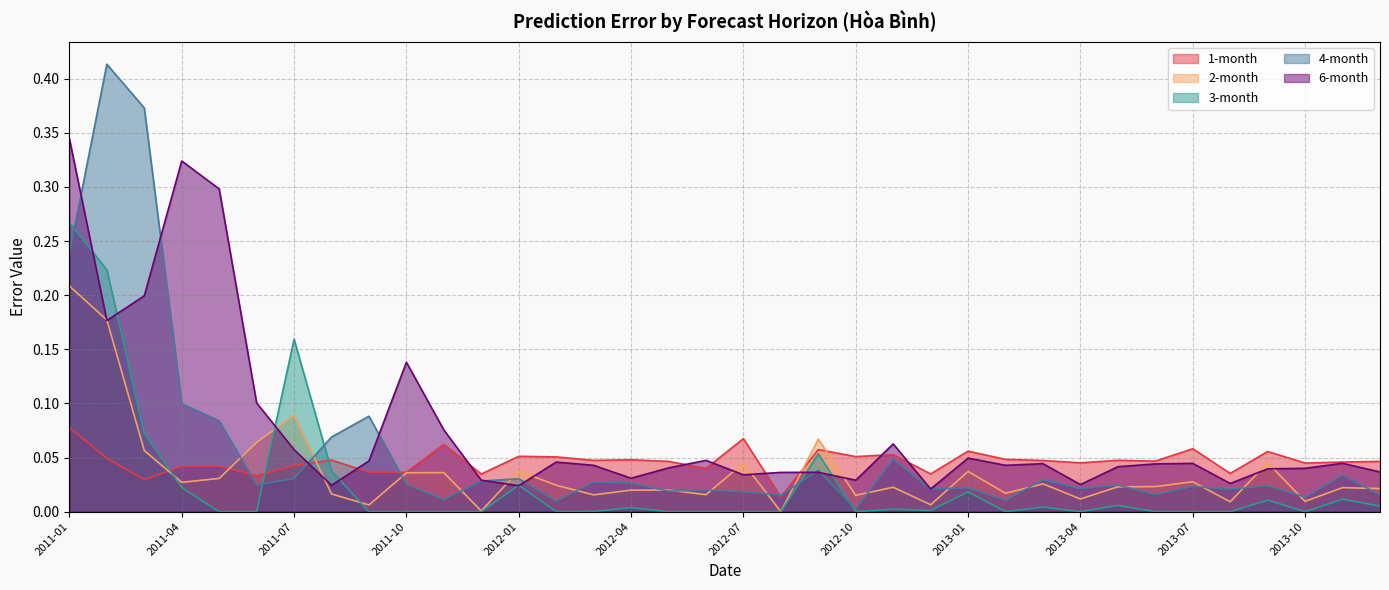

True or false: 4-month has a value of 0.0 at 2013-01.

False